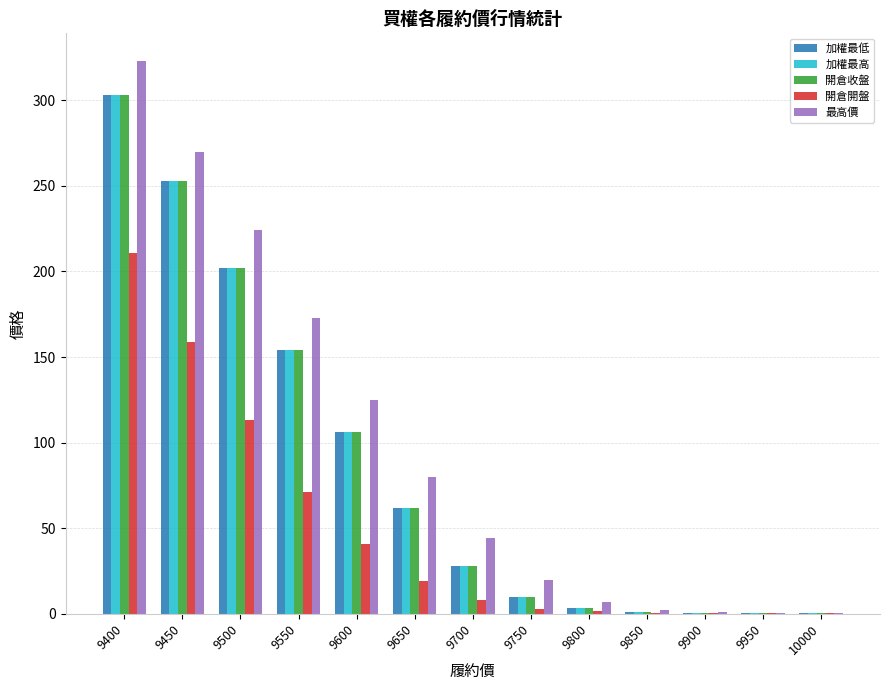

Between 9600 and 9900, which series saw the biggest shift?

最高價